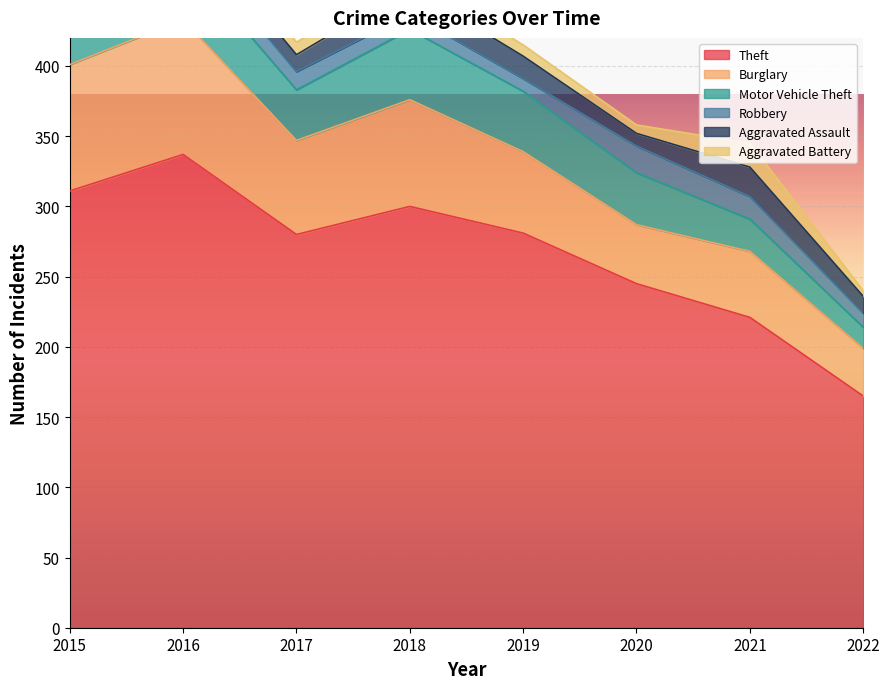

How many lines are shown in the chart?

6